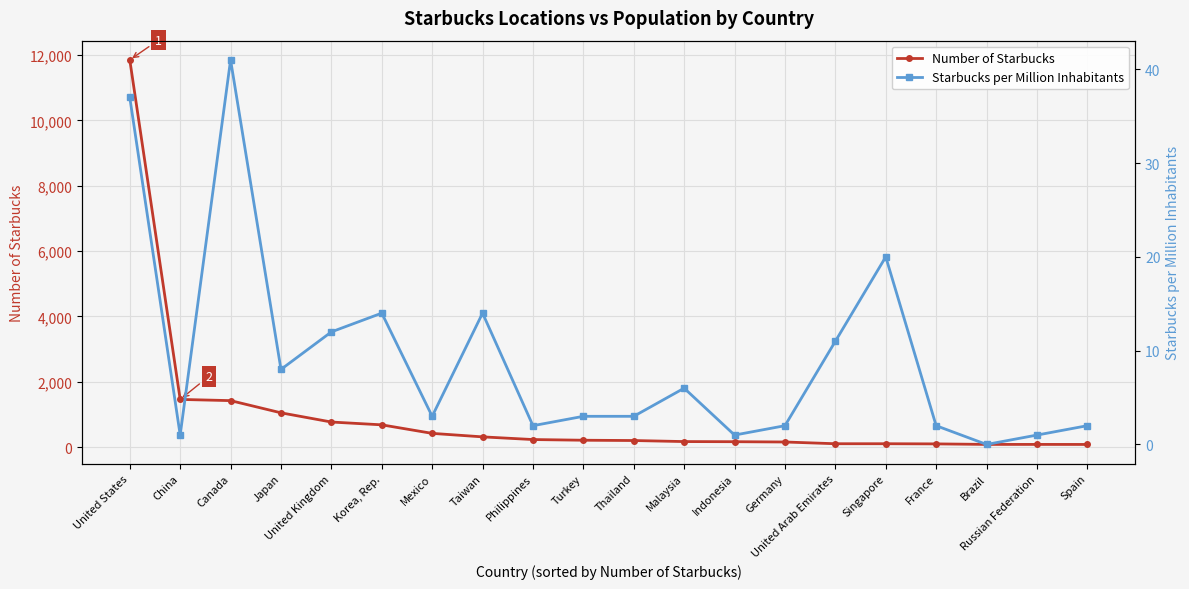

What are all the series names shown in the legend?

Number of Starbucks, Starbucks per Million Inhabitants